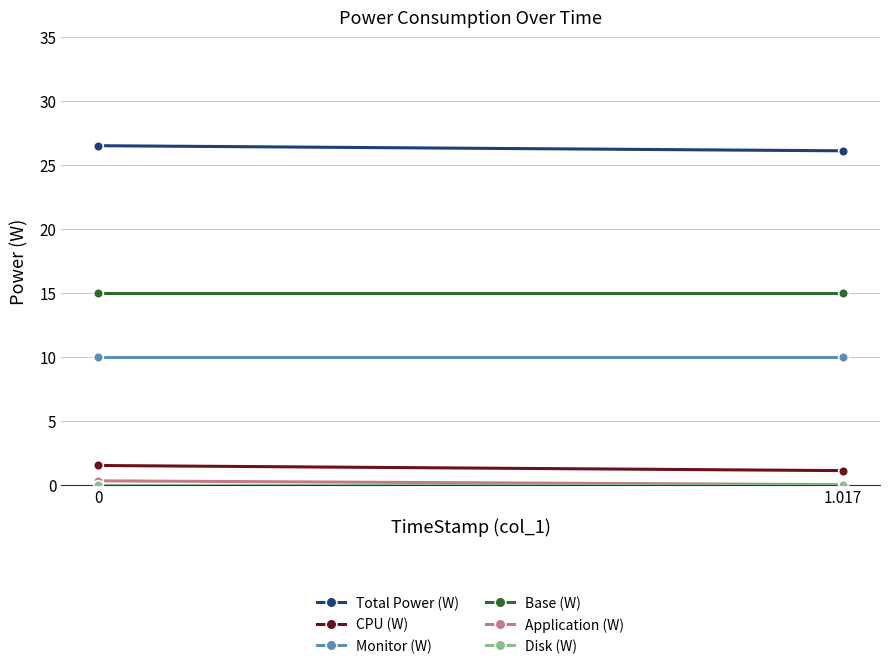

Read the CPU (W) value at 1.017.

1.1